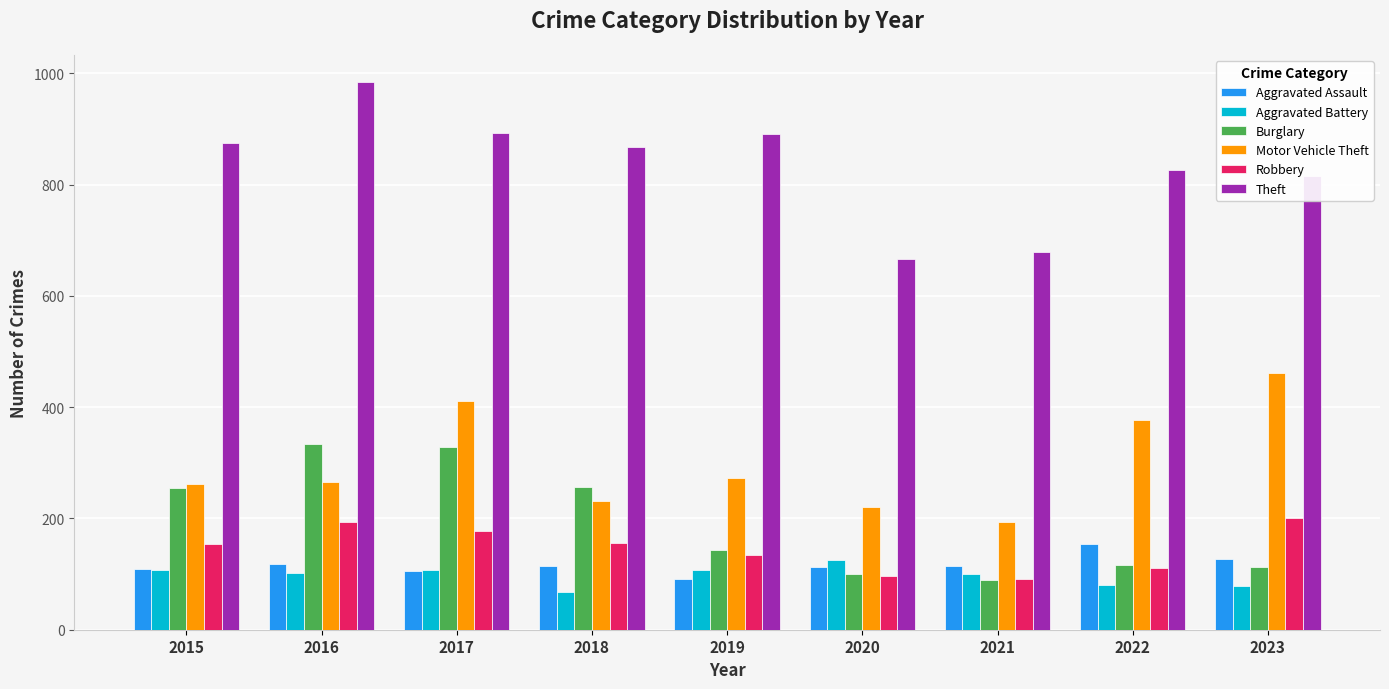

Rank the series by their maximum value, from highest to lowest.

Theft, Motor Vehicle Theft, Burglary, Robbery, Aggravated Assault, Aggravated Battery